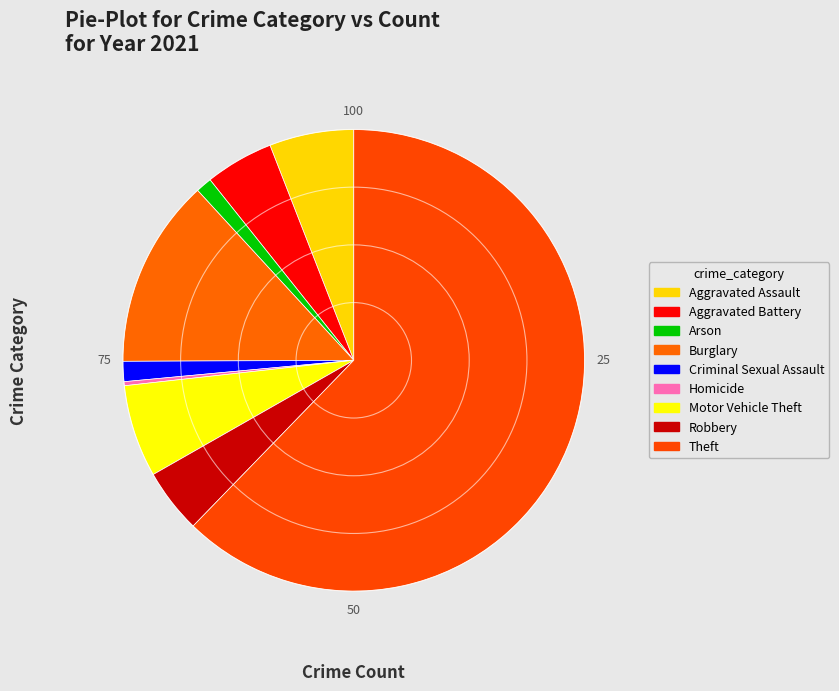

Which slice is the largest?

Theft